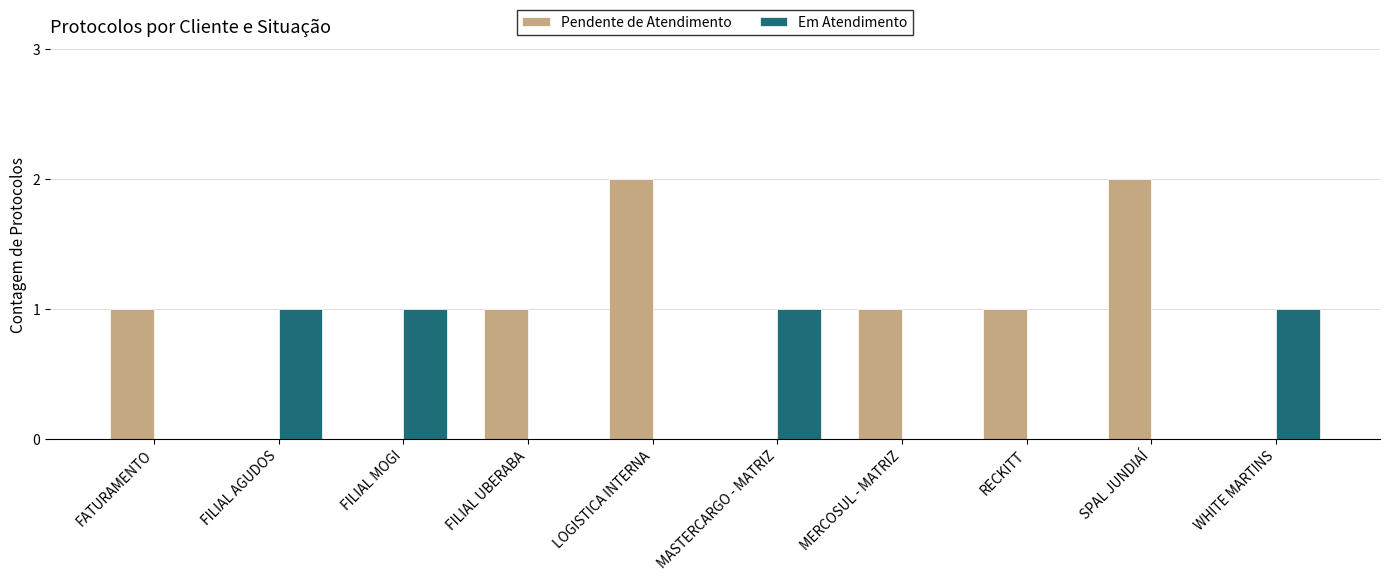

What is the sum of the Em Atendimento values at MERCOSUL - MATRIZ and WHITE MARTINS?

1